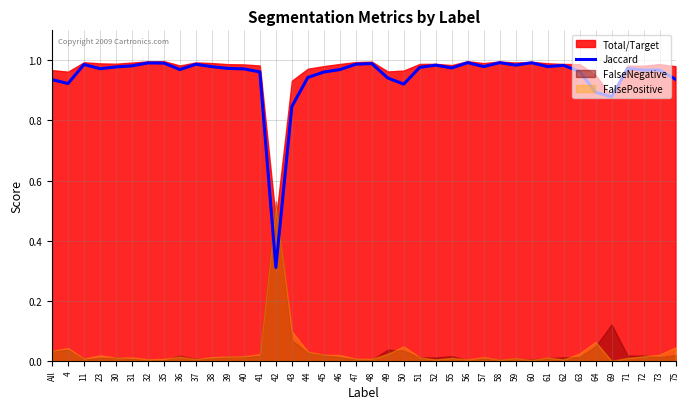

Is it true that Jaccard equals 0.6 at 44?

False